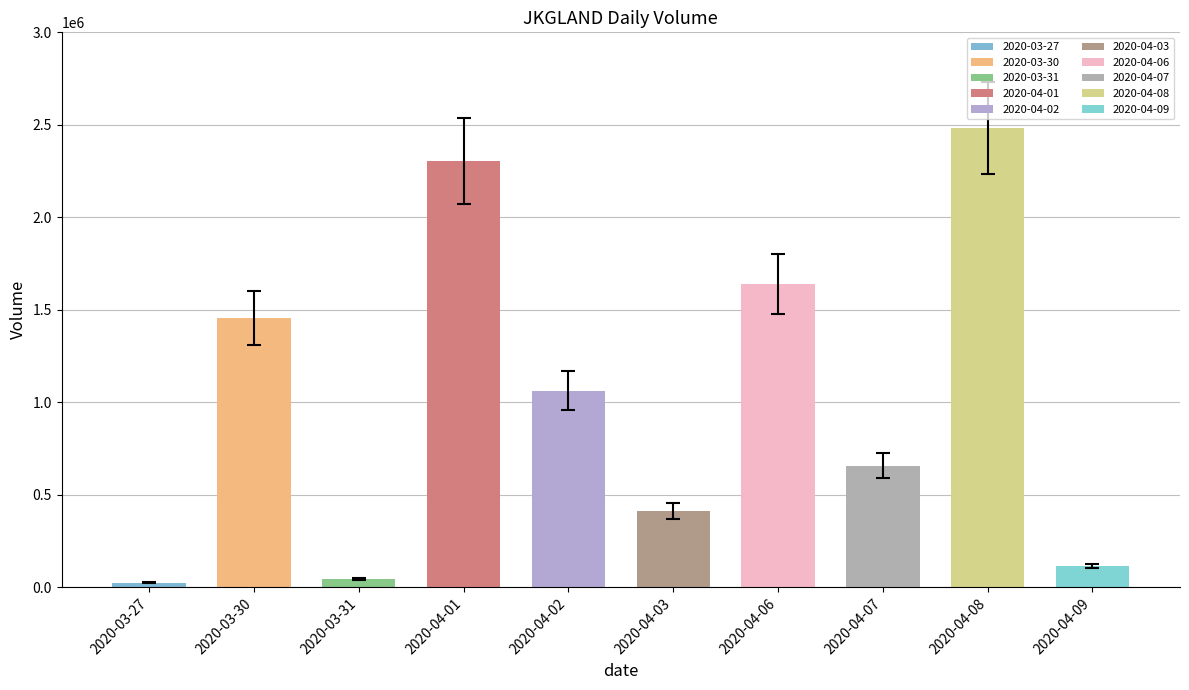

At which label does the data first exceed 1063000?

2020-03-30